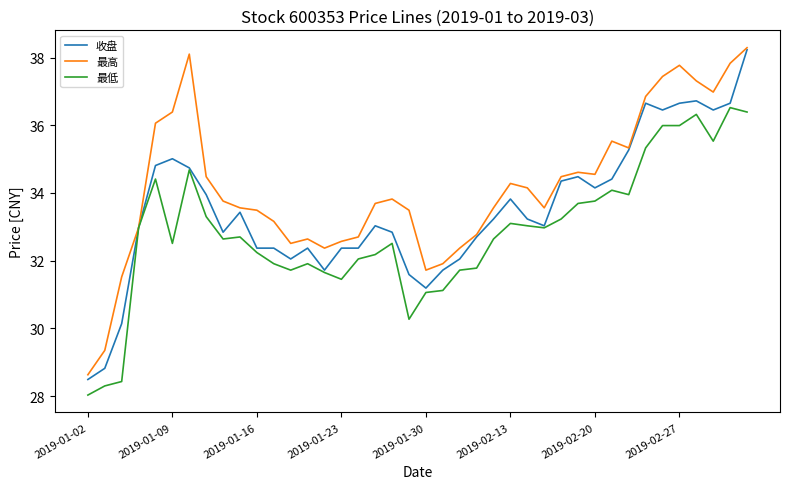

Rank the series by their average value, from highest to lowest.

最高, 收盘, 最低